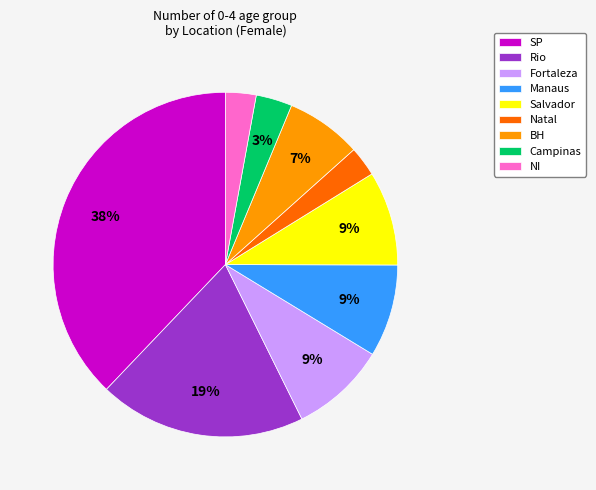

To the nearest percent, what is the difference between the BH and Salvador slice percentages?

2%